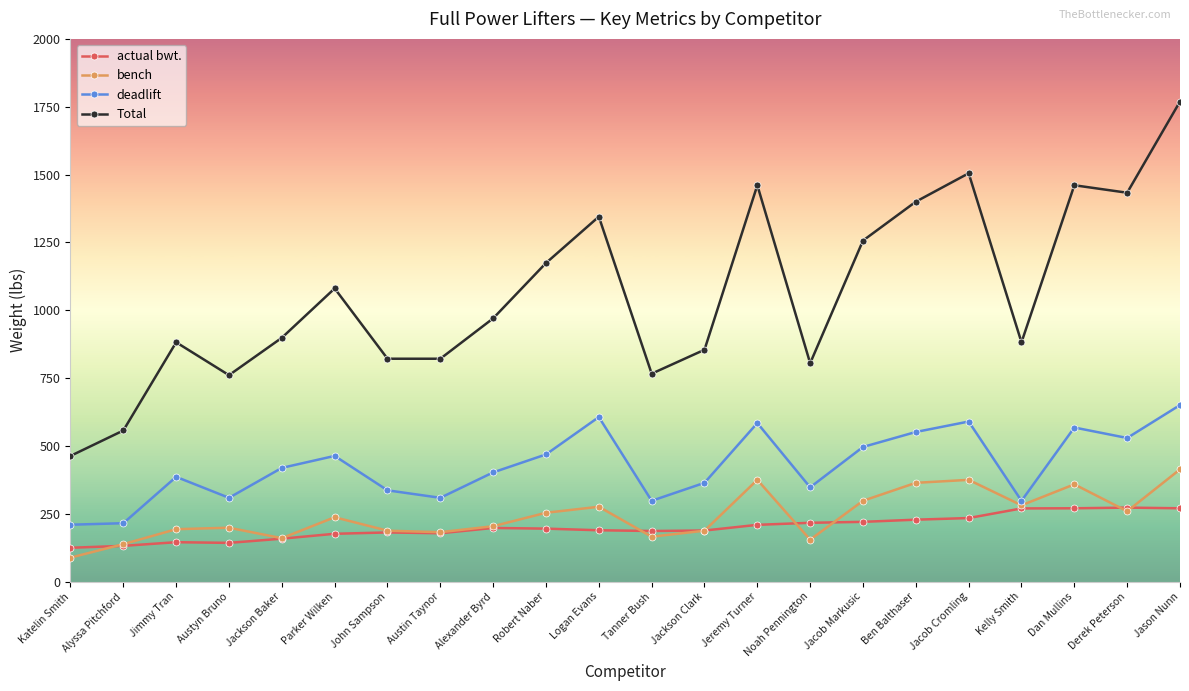

What is the label of the 2nd point from the left?

Alyssa Pitchford